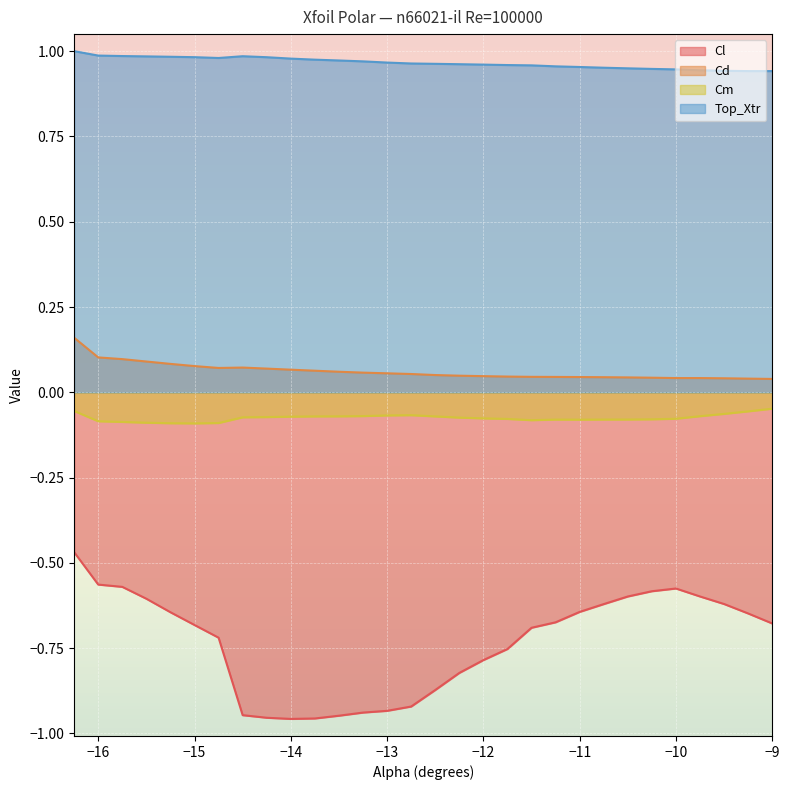

True or false: Cl and Cm cross at least once.

False